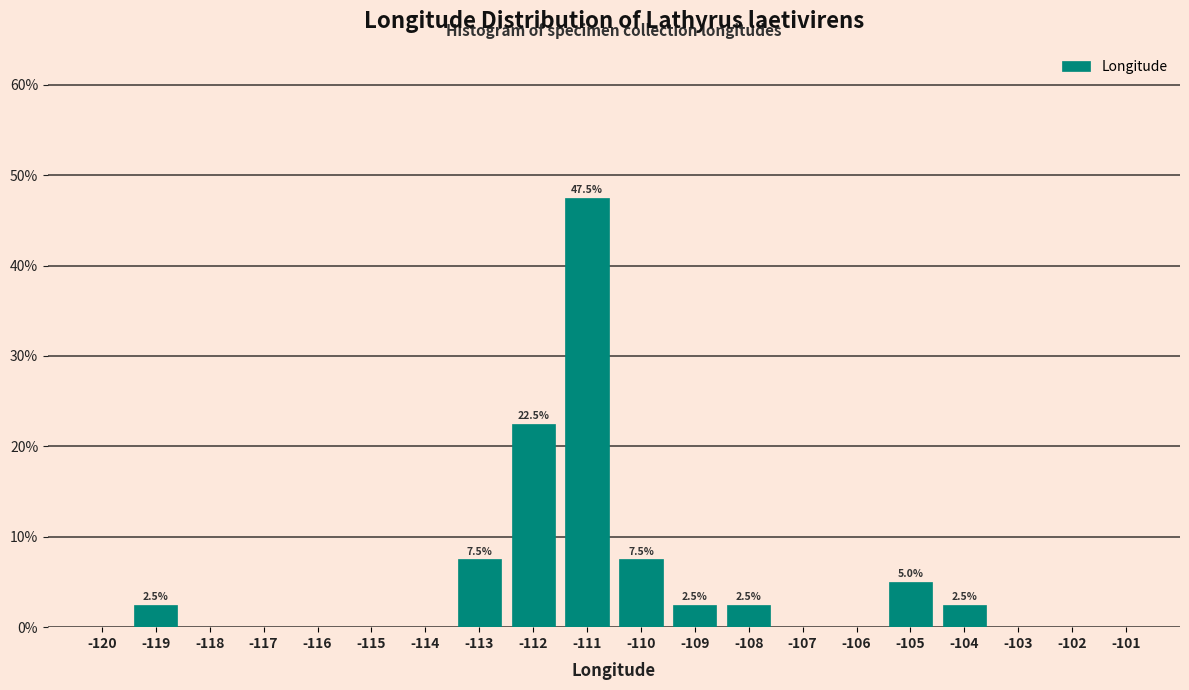

Reading left to right, list all the values displayed in this chart.

-120=0.0	-119=2.5	-118=0.0	-117=0.0	-116=0.0	-115=0.0	-114=0.0	-113=7.5	-112=22.5	-111=47.5	-110=7.5	-109=2.5	-108=2.5	-107=0.0	-106=0.0	-105=5.0	-104=2.5	-103=0.0	-102=0.0	-101=0.0